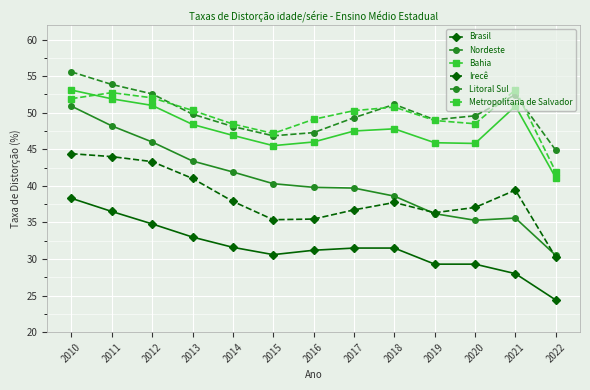

Which series has the widest spread of values?

Nordeste